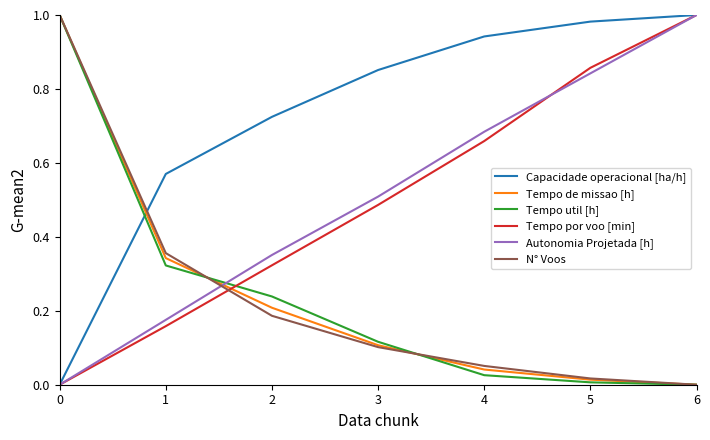

True or false: Tempo por voo [min] has more than 0 interior local peaks.

False